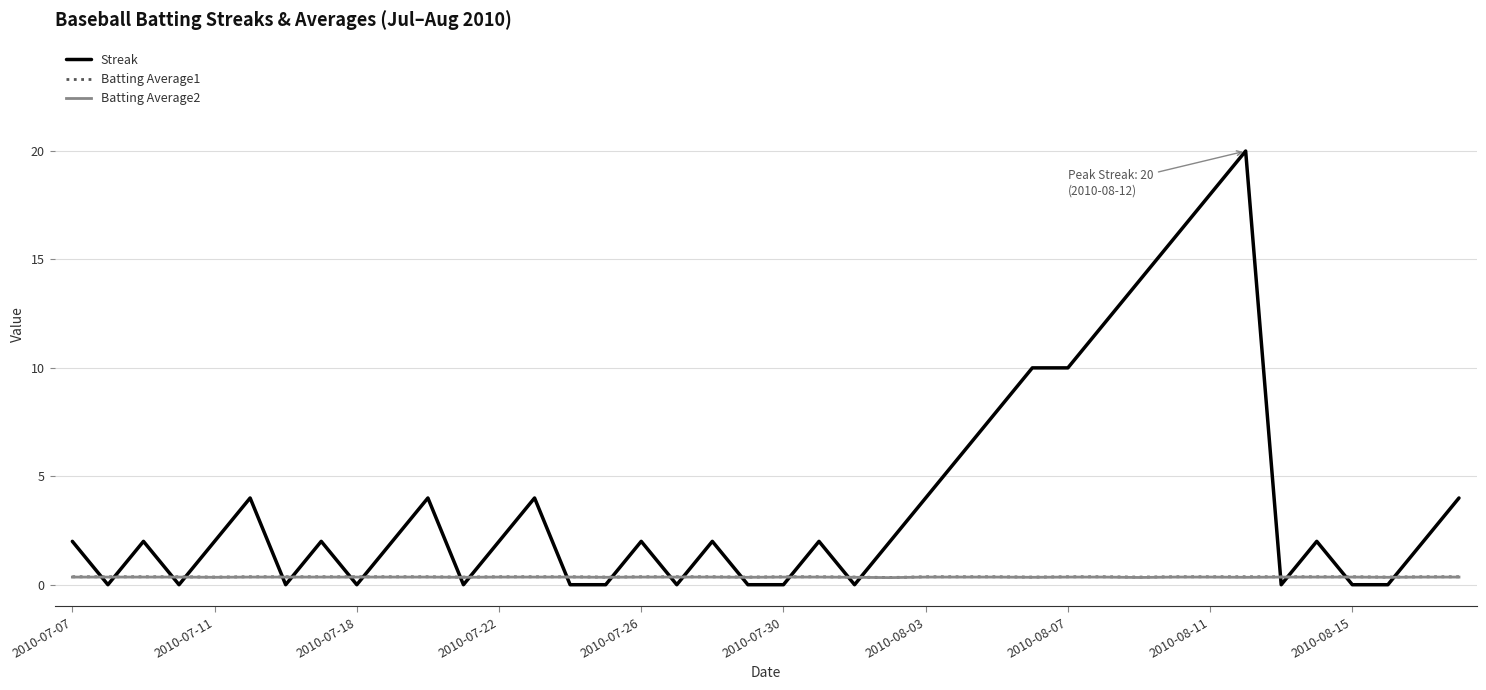

What is the greatest value displayed?

20.0